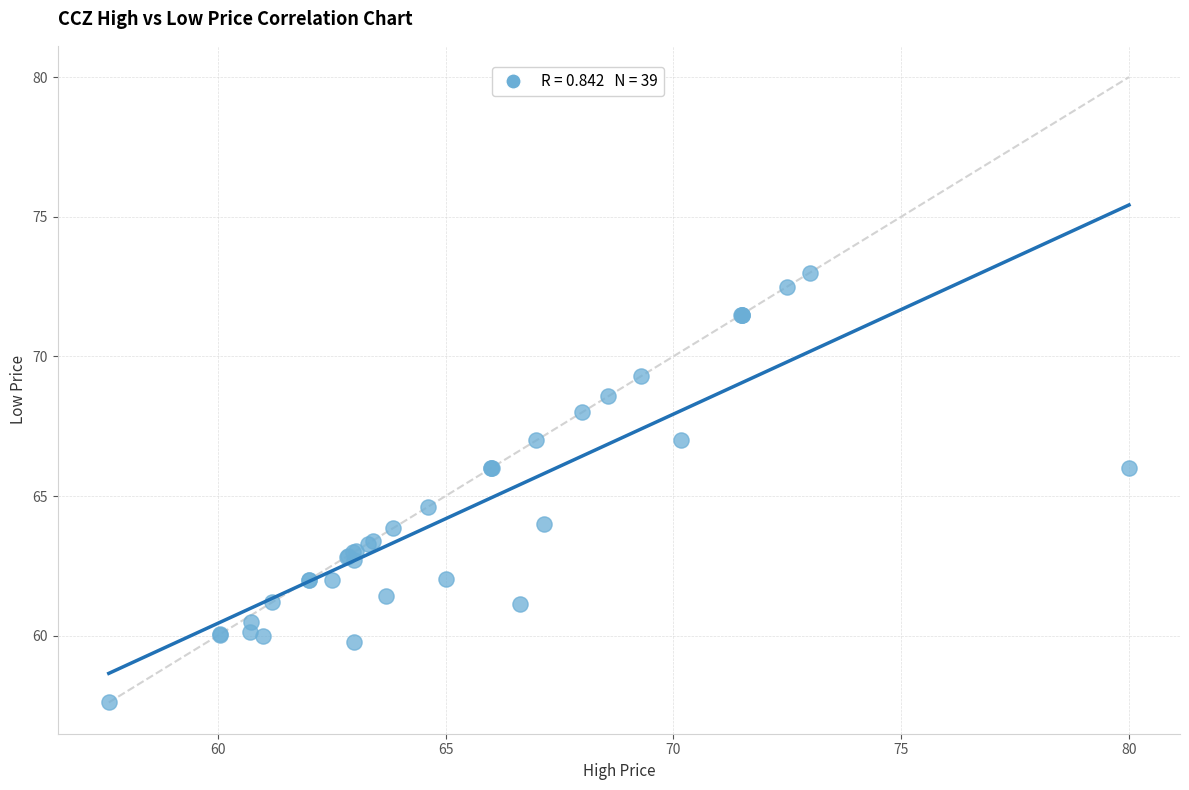

What Y value in the scatter plot is closest to 65?

64.6